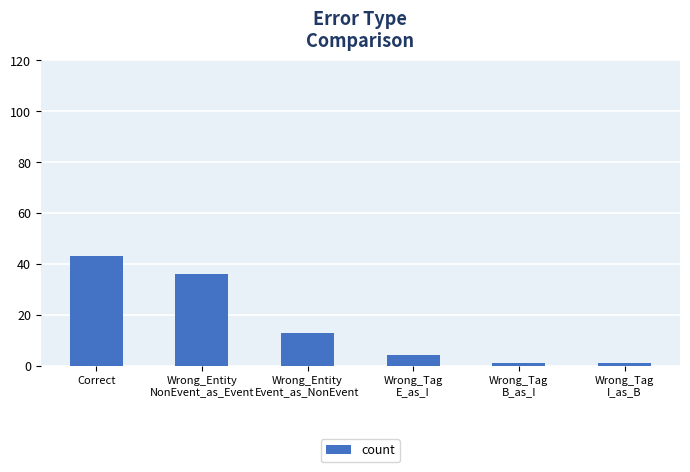

What is the difference between the second highest and minimum values?

35